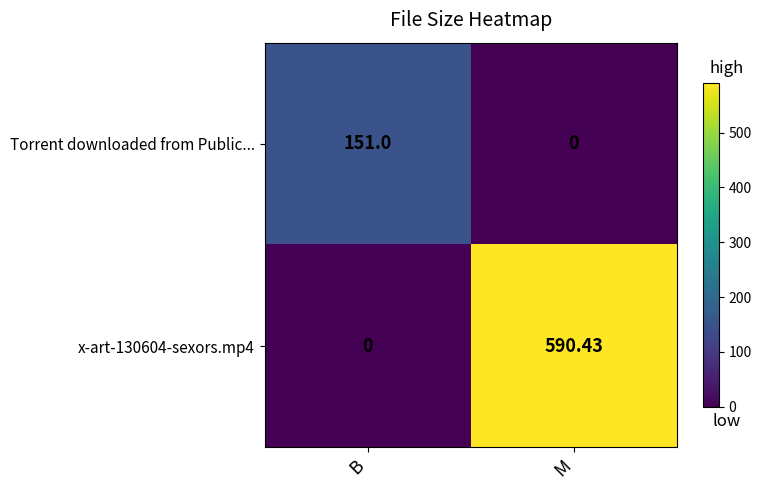

List the labels in order of x-art-130604-sexors.mp4 value, largest first.

M, B